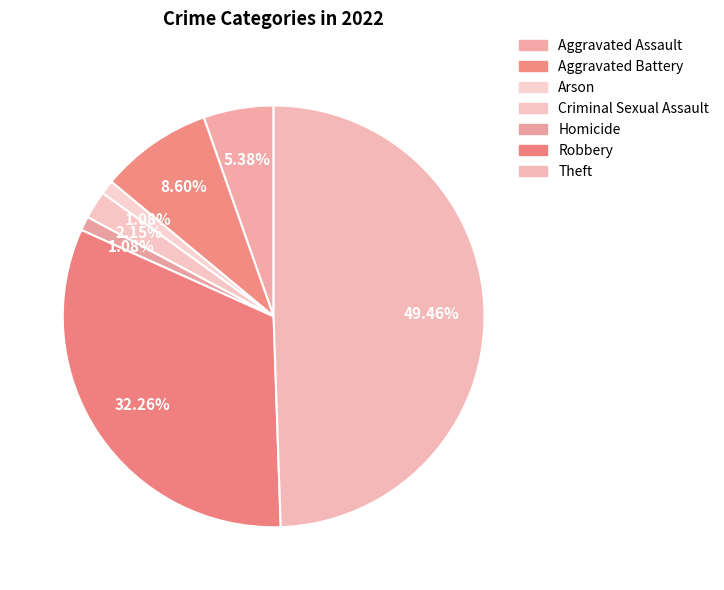

The Criminal Sexual Assault slice represents 2% of the pie. True or false?

True